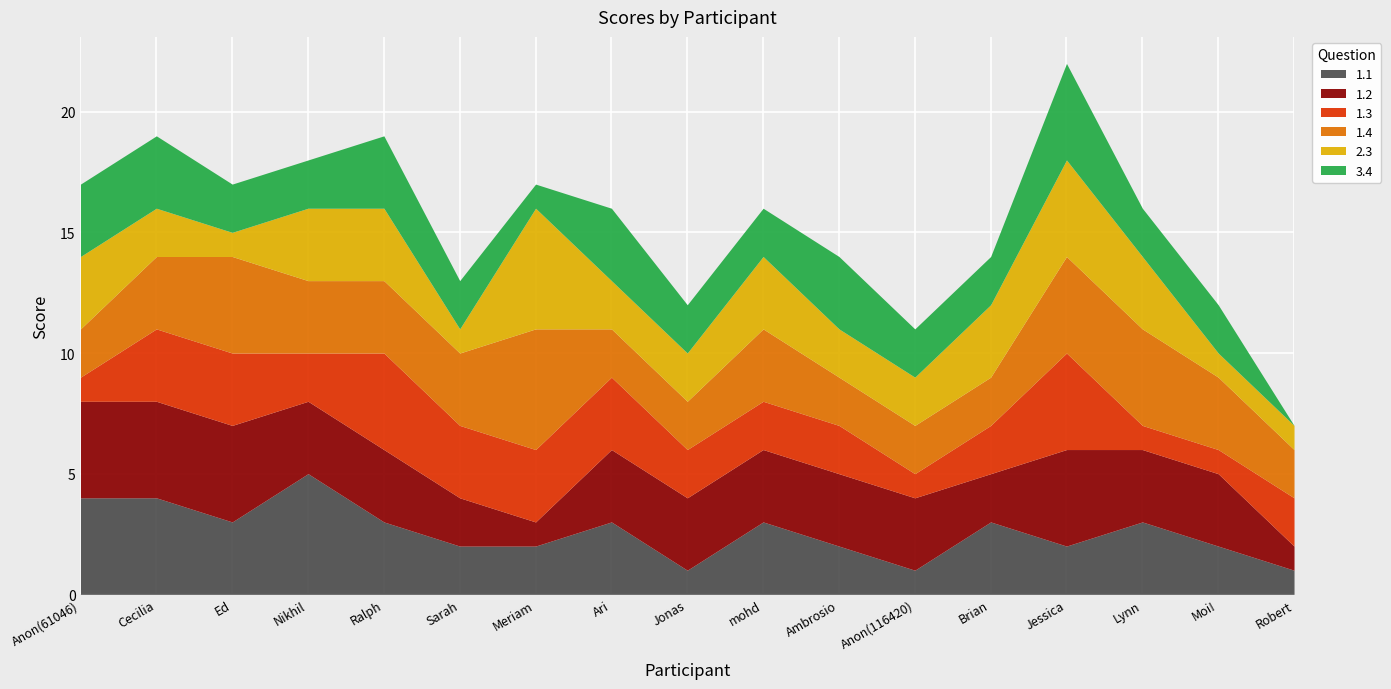

What is the difference between the maximum and minimum values in the 3.4 series?

4